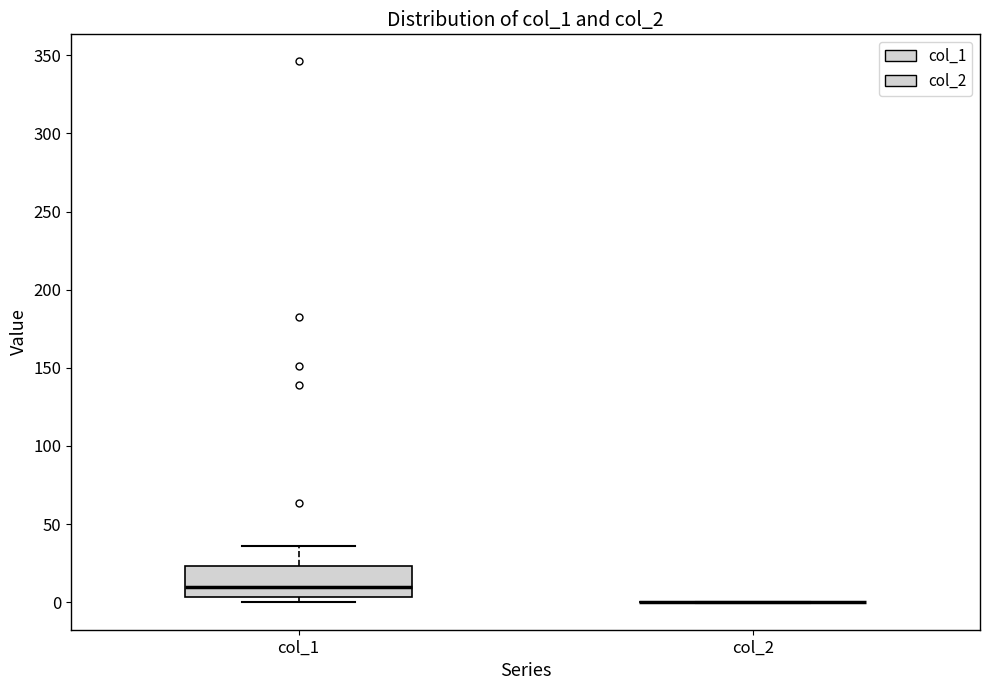

Reading left to right, transcribe this box plot: for each box, give where its median line is, the range the box spans, and where its two whiskers end, as read against the y-axis. The values are not printed on the chart, so give them approximately, as read against the axis.

col_1: median 10, box 5 to 25, whiskers 0 to 35
col_2: box collapsed to a line at 0, whiskers 0 to 0